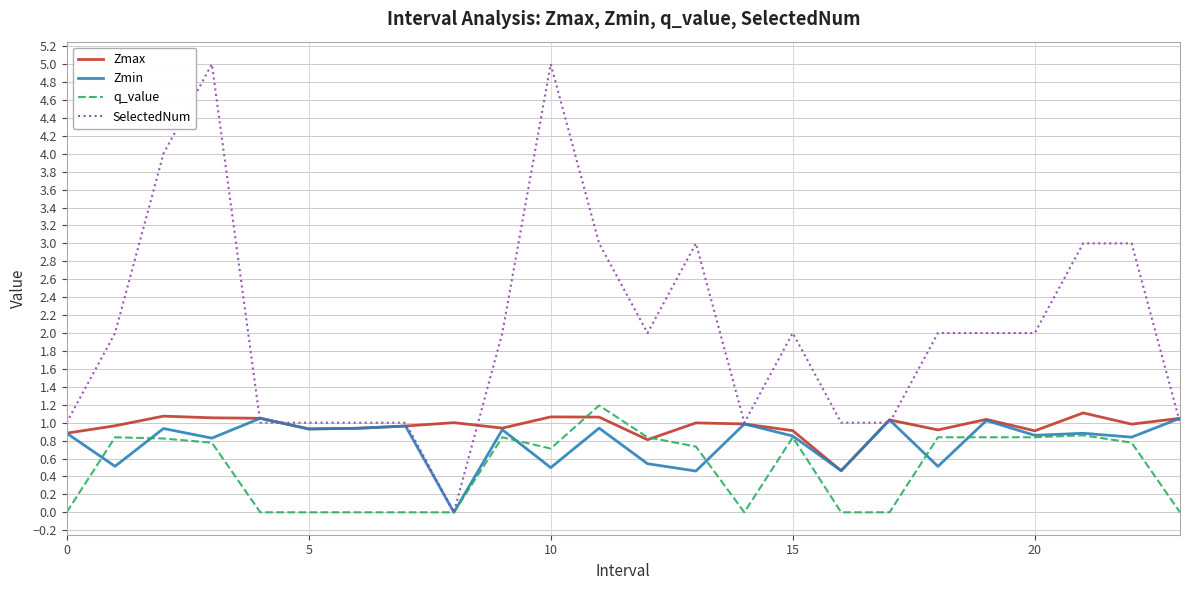

Which series has the largest total across all categories?

SelectedNum